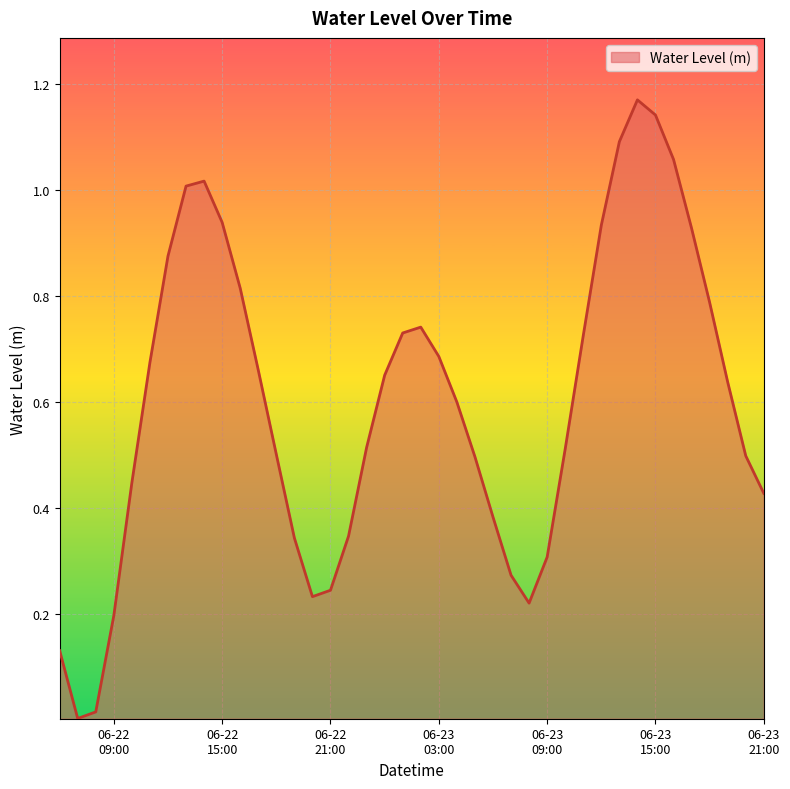

What is the label of the 39th point from the right?

2023-06-22 07:00:00